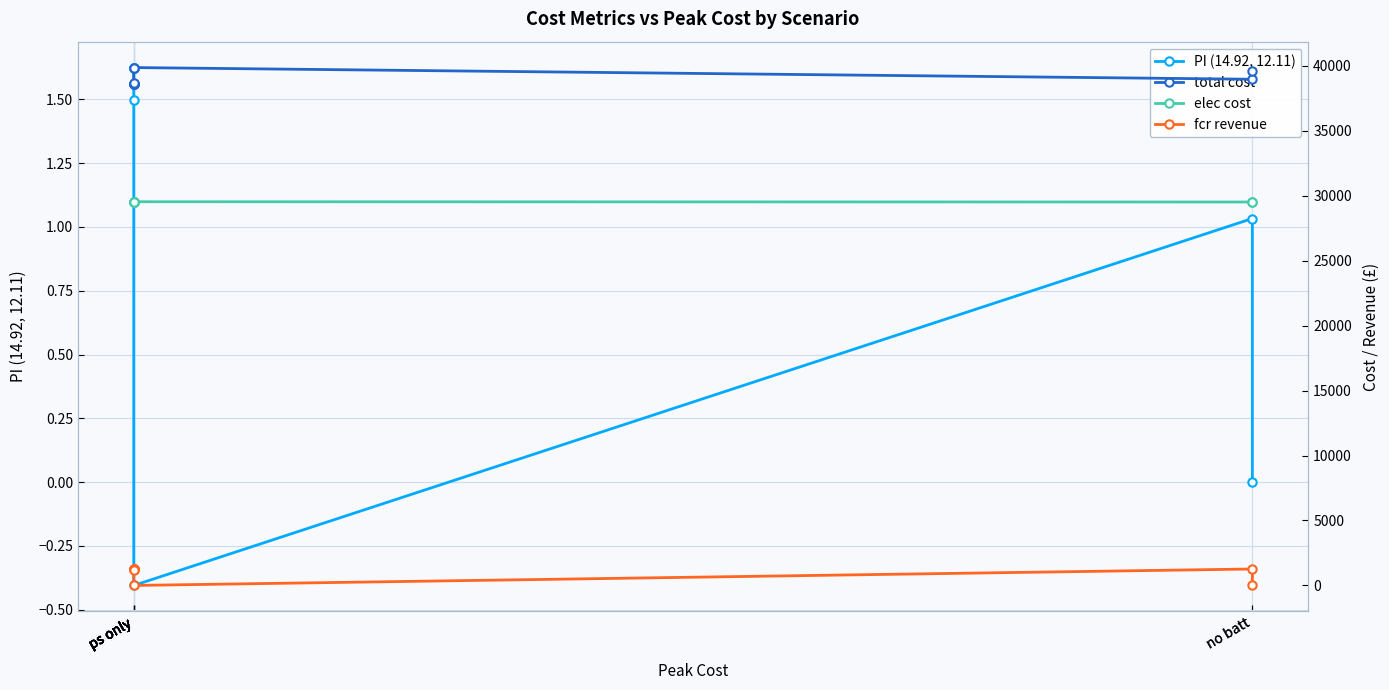

Rank the categories by fcr revenue value from lowest to highest.

ps only, no batt, ps only, ps only, ps only, ps only, ps only, ps only, no batt